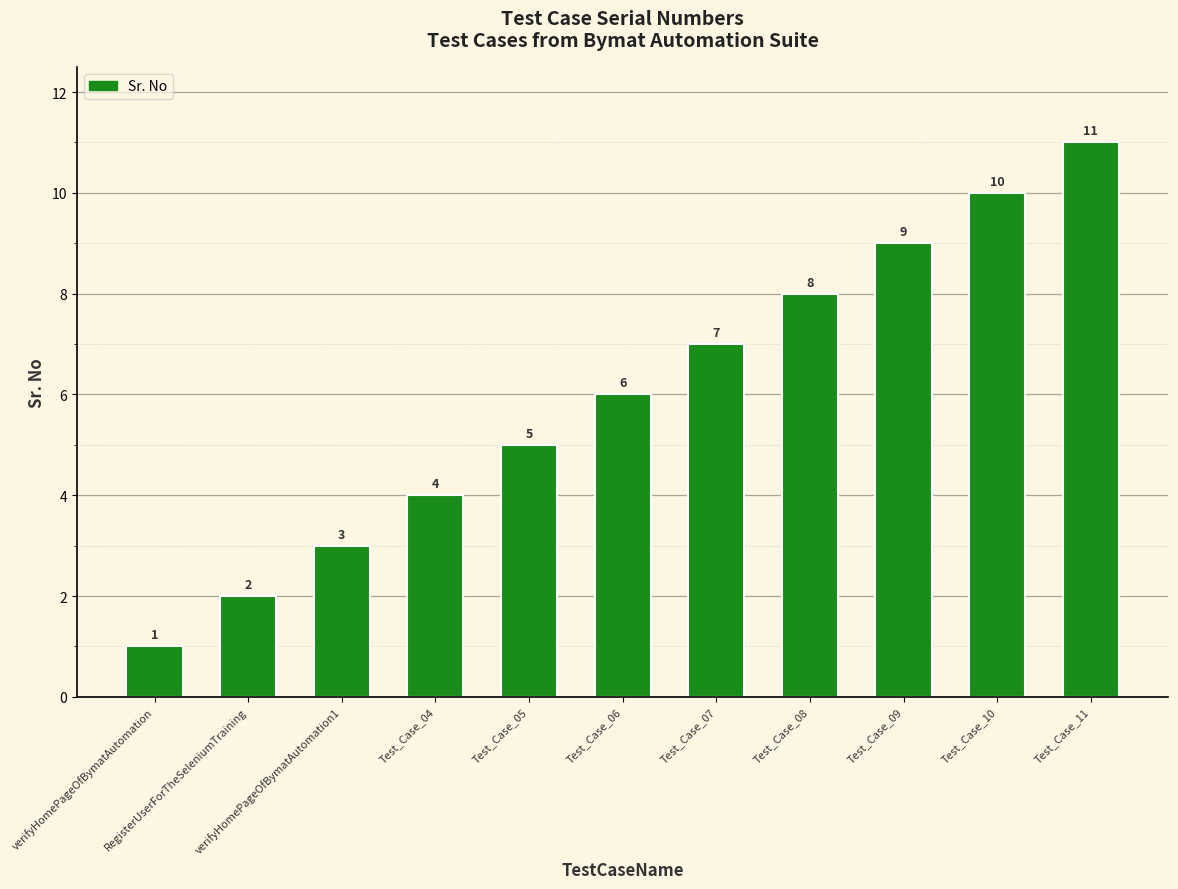

The chart shows a value of 2 at RegisterUserForTheSeleniumTraining. True or false?

True